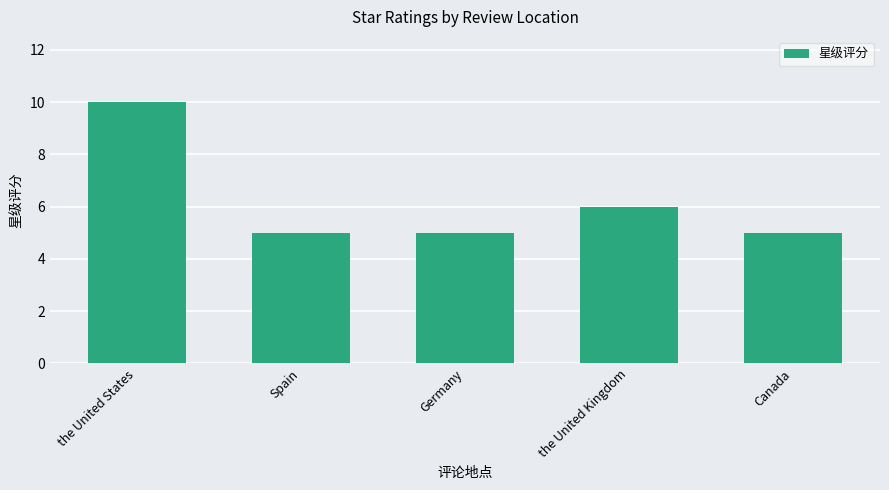

True or false: the data shows 3 at the United States.

False